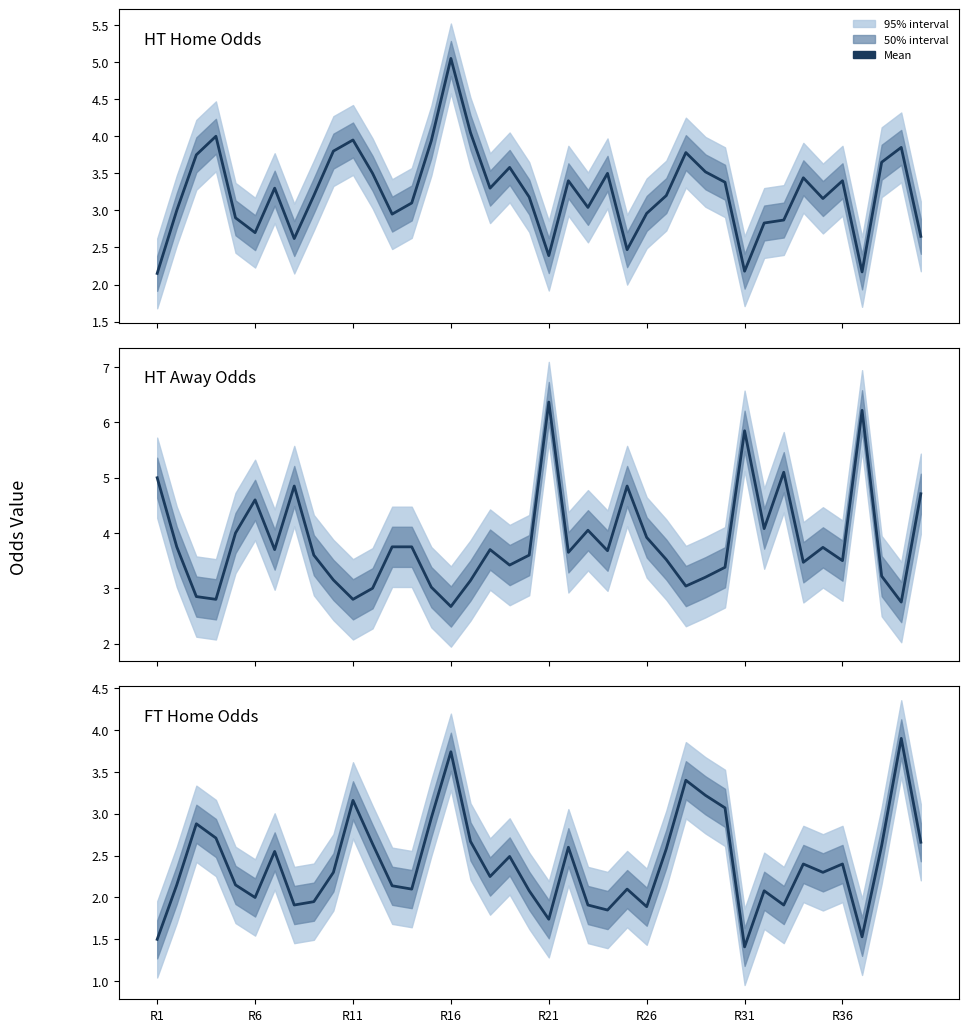

What is the difference between the maximum and minimum values in the HT Home Odds series?

2.9